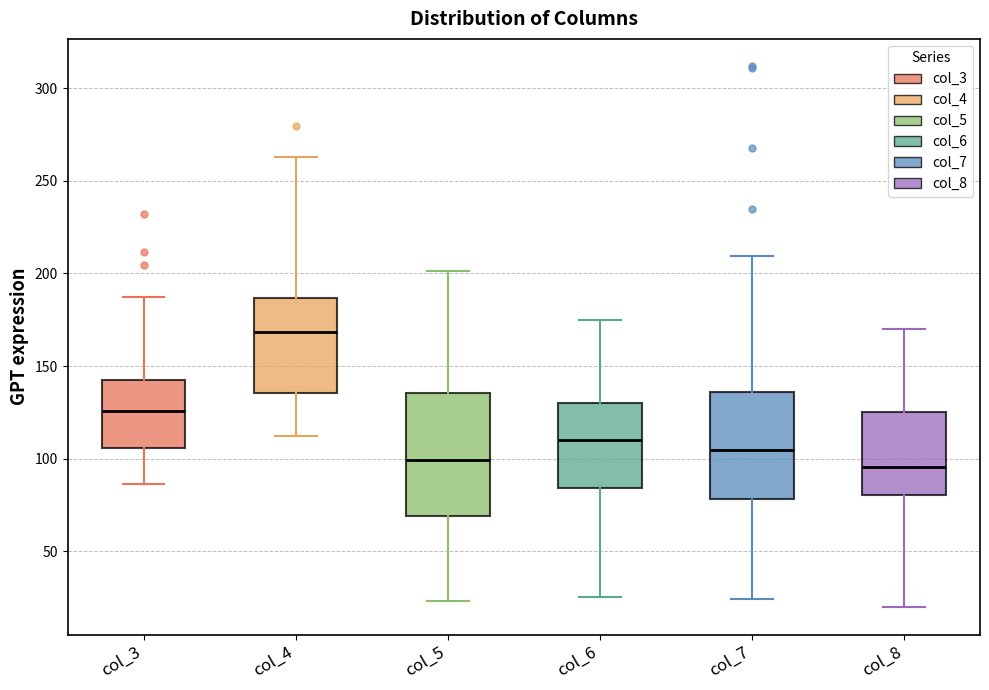

Reading left to right, read every box against the y-axis: the position of its median line, the range the box covers, and the ends of its whiskers. The values are not printed on the chart, so give them approximately, as read against the axis.

col_3: median 125, box 105 to 145, whiskers 85 to 185
col_4: median 170, box 135 to 185, whiskers 110 to 265
col_5: median 100, box 70 to 135, whiskers 25 to 200
col_6: median 110, box 85 to 130, whiskers 25 to 175
col_7: median 105, box 80 to 135, whiskers 25 to 210
col_8: median 95, box 80 to 125, whiskers 20 to 170